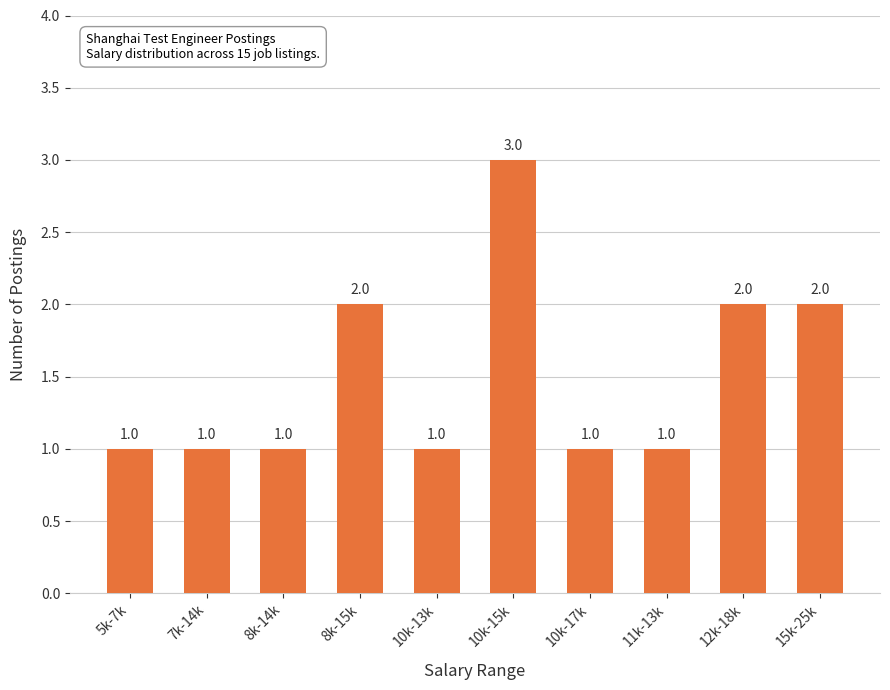

Which has a higher value, 8k-14k or 15k-25k?

15k-25k